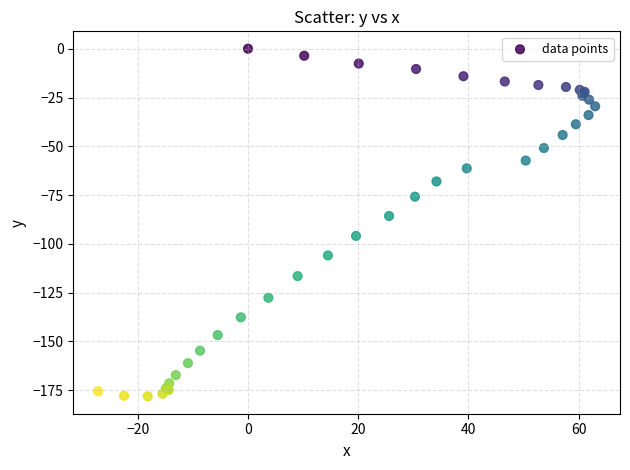

What Y value in the scatter plot is closest to -89?

-85.7